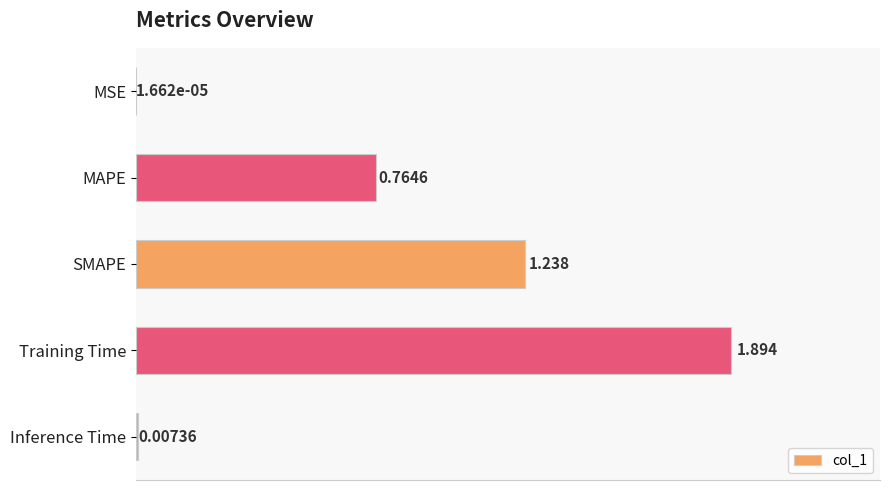

At which category does the chart reach its peak across all series?

Training Time